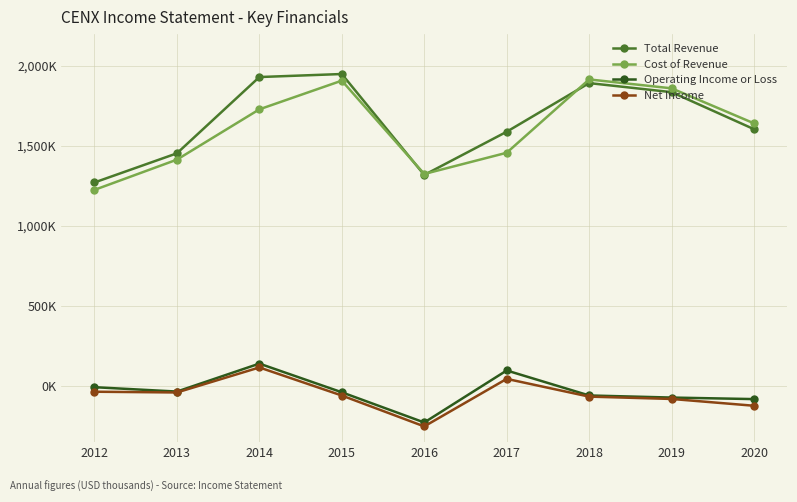

Is this an area chart (filled region under the line)?

No